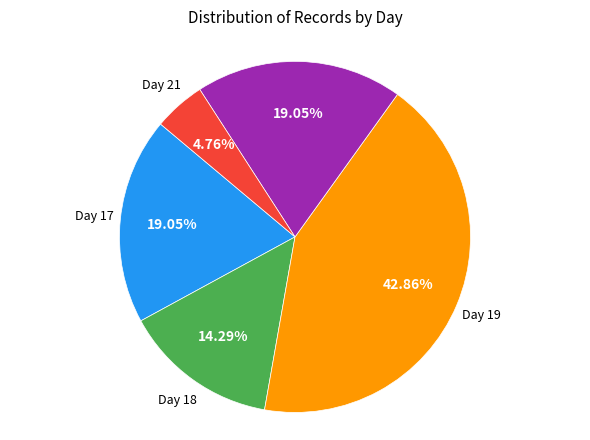

What is the ratio of the value at Day 20 to the value at Day 19?

0.4